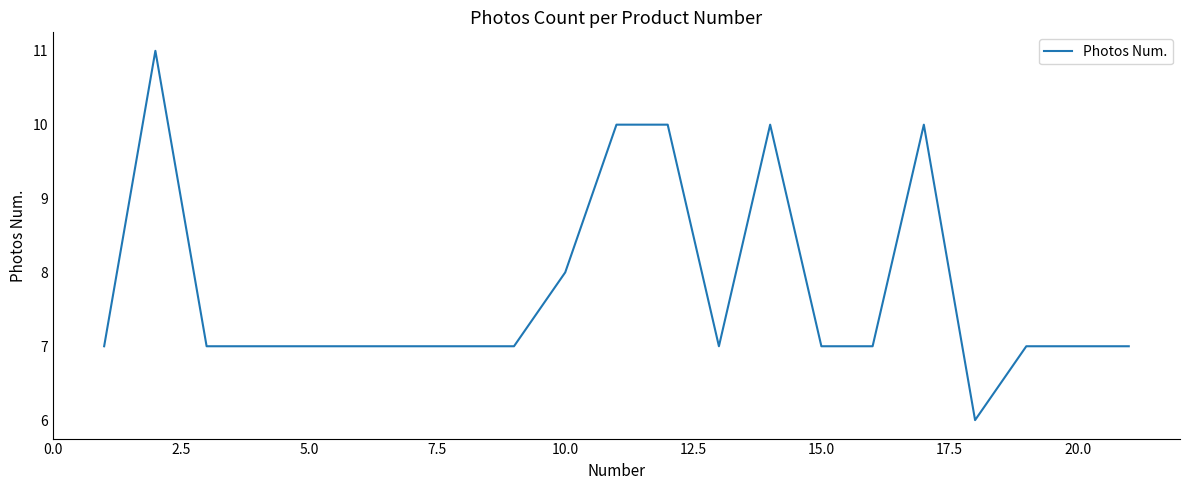

What is the difference between the maximum and minimum values?

5